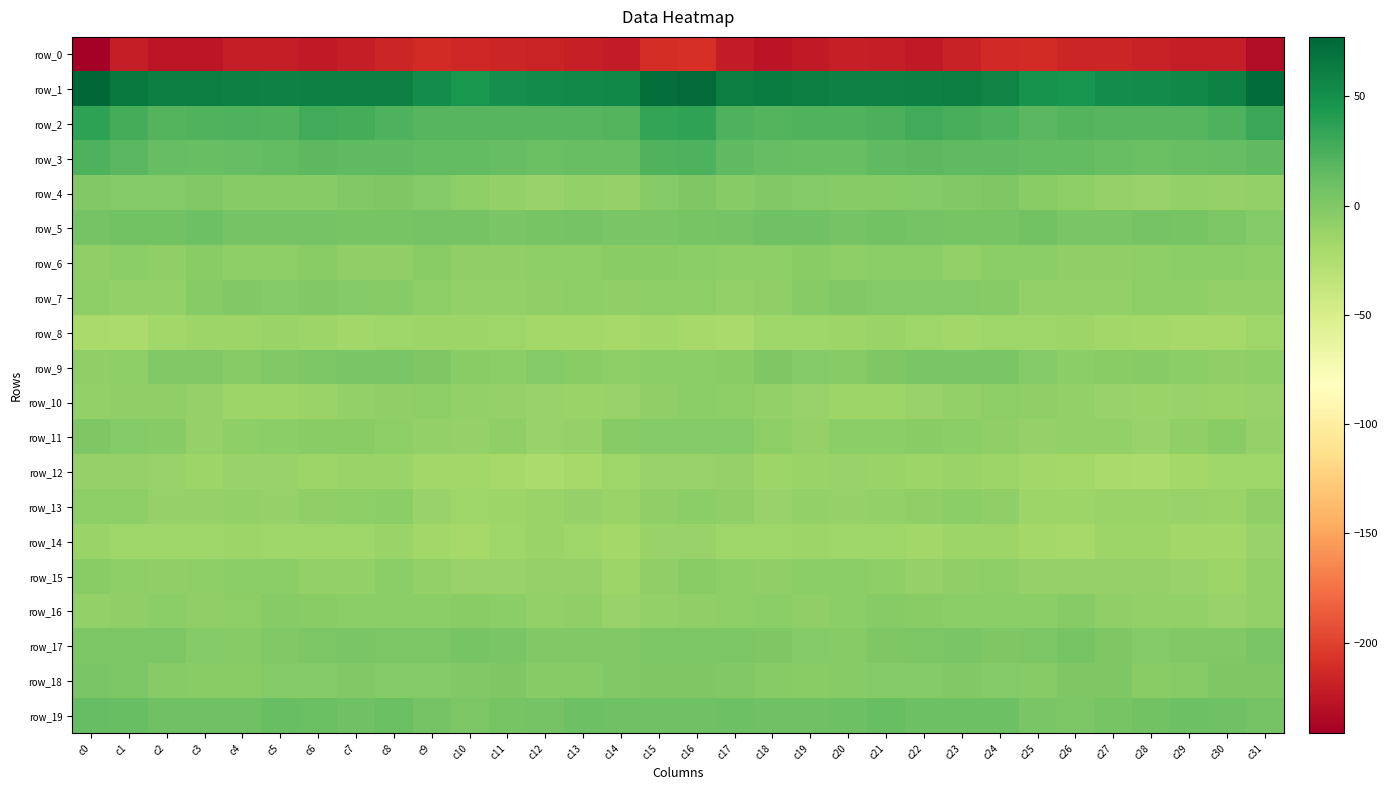

List the series in order of their peak value, highest first.

row_1, row_2, row_3, row_19, row_5, row_17, row_9, row_18, row_11, row_4, row_7, row_16, row_15, row_6, row_13, row_10, row_12, row_14, row_8, row_0